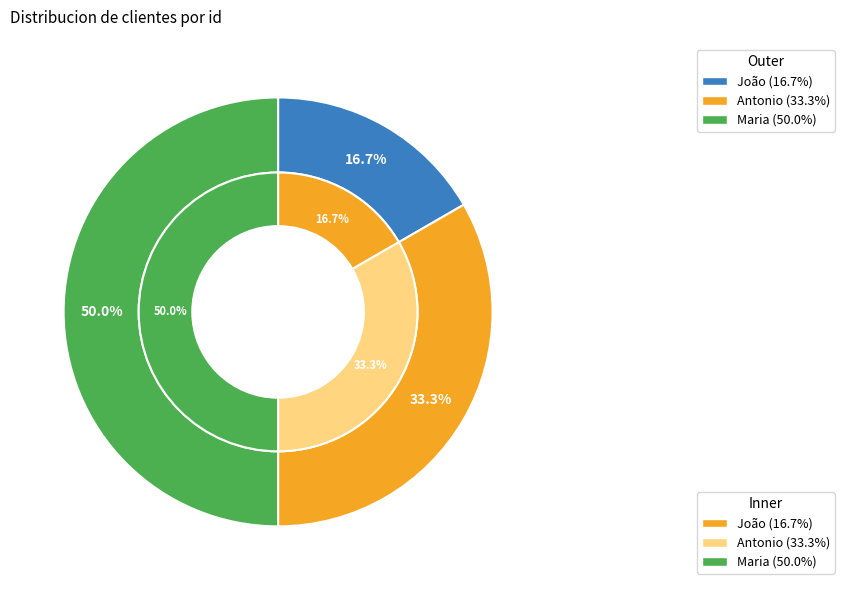

What percentage do Maria and João together represent?

66.7%